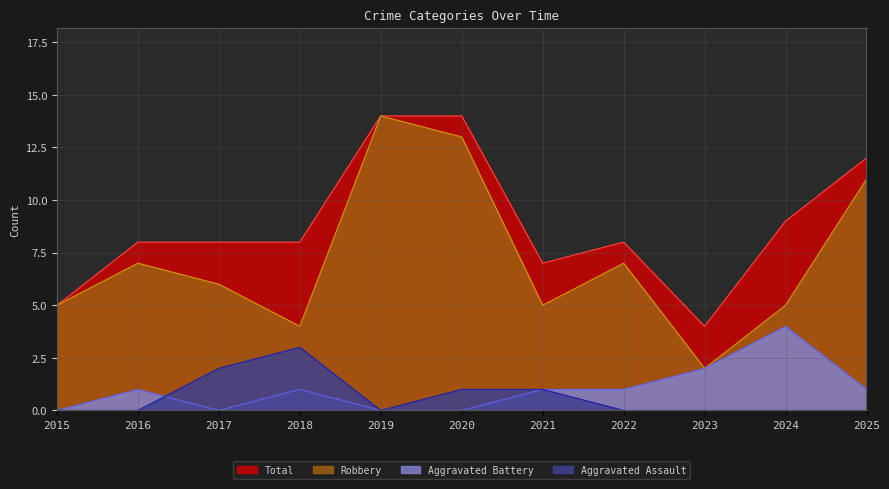

Reading left to right, what are all the values shown in this chart?

Aggravated Assault: 0	0	2	3	0	1	1	0	0	0	0
Aggravated Battery: 0	1	0	1	0	0	1	1	2	4	1
Robbery: 5	7	6	4	14	13	5	7	2	5	11
Total: 5	8	8	8	14	14	7	8	4	9	12